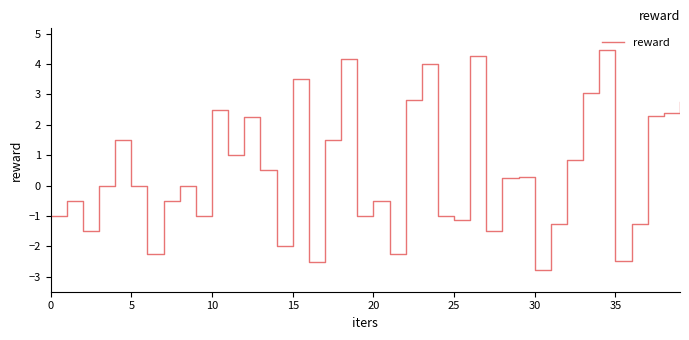

True or false: there are more than 2 points higher than both neighbors.

True